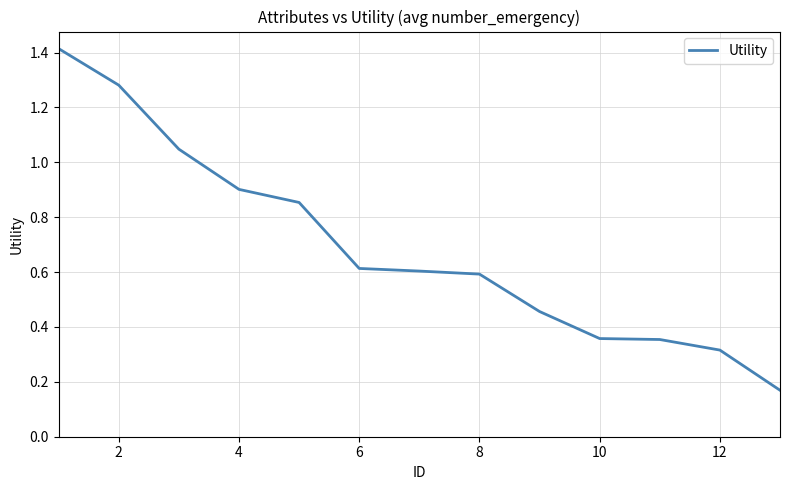

What is the difference between the second highest and minimum values?

1.1